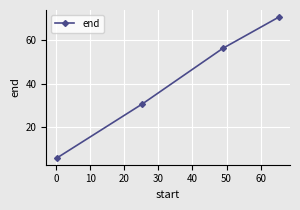

What is the greatest value displayed?

70.4